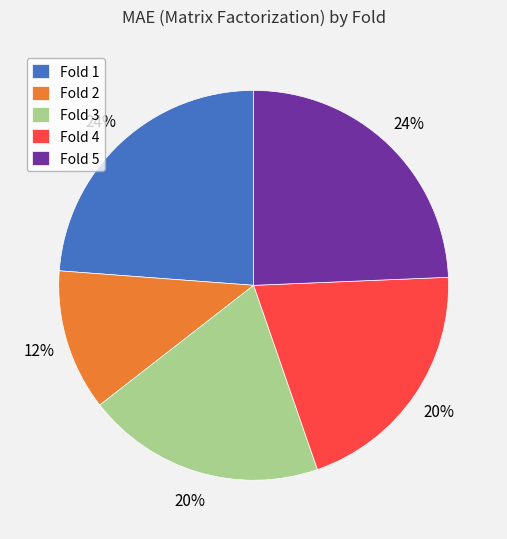

What is the smallest slice in the pie chart?

Fold 2